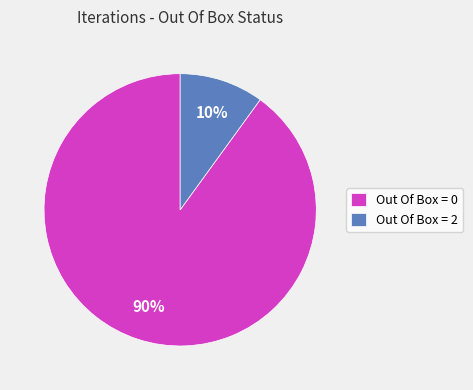

Is it true that Out Of Box = 0 is 85% of the pie?

False